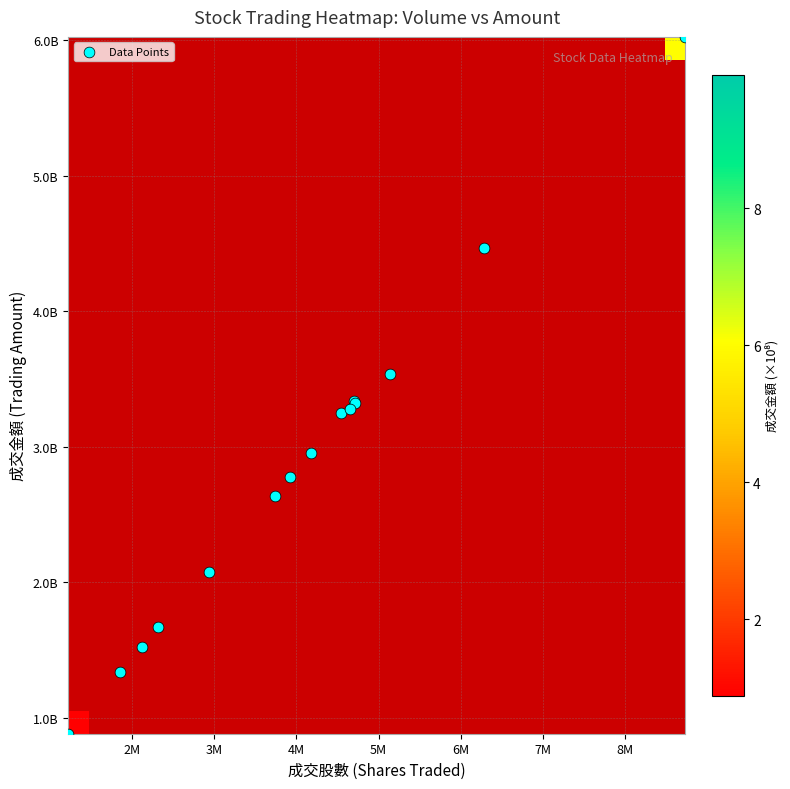

What is the smallest value displayed?

0.9